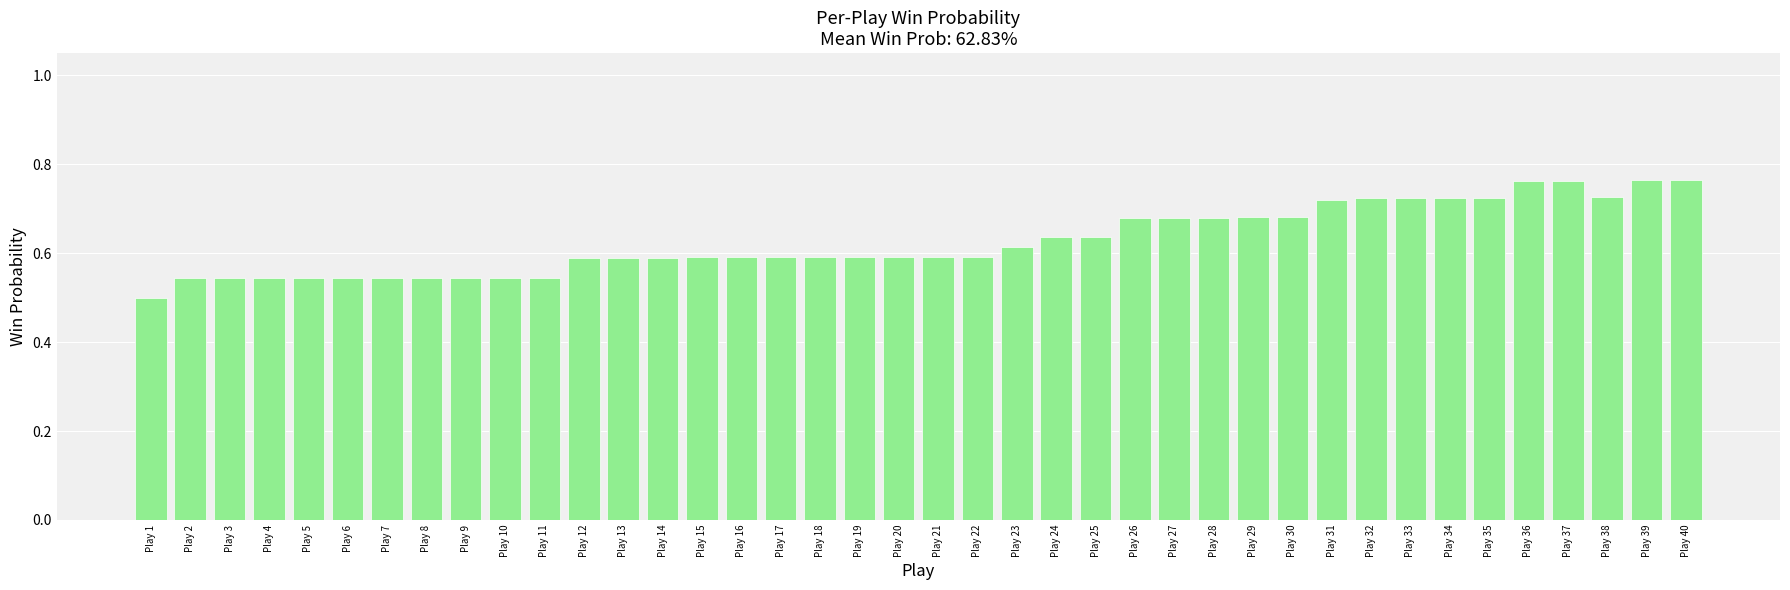

True or false: the data shows 0.3 at Play 36.

False